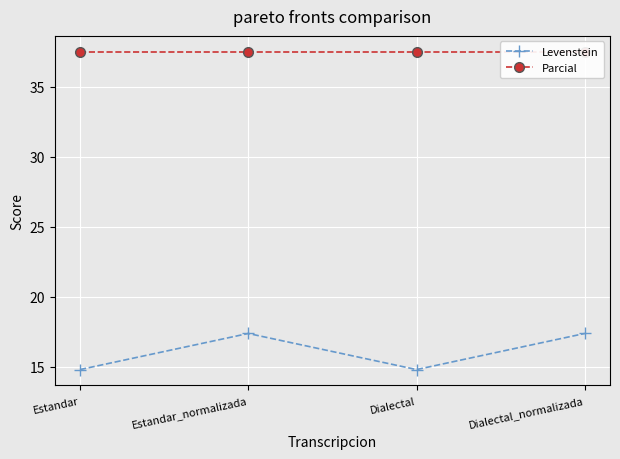

The value of Levenstein at Estandar is 14.8. True or false?

True